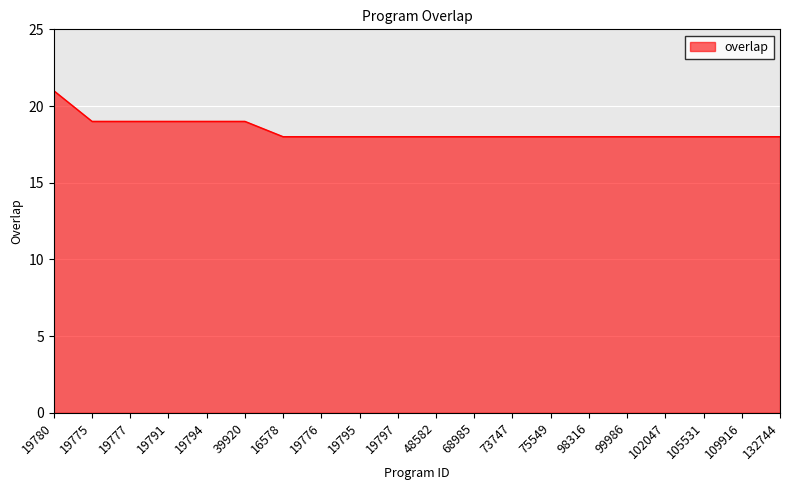

The value at 19791 is 11. True or false?

False